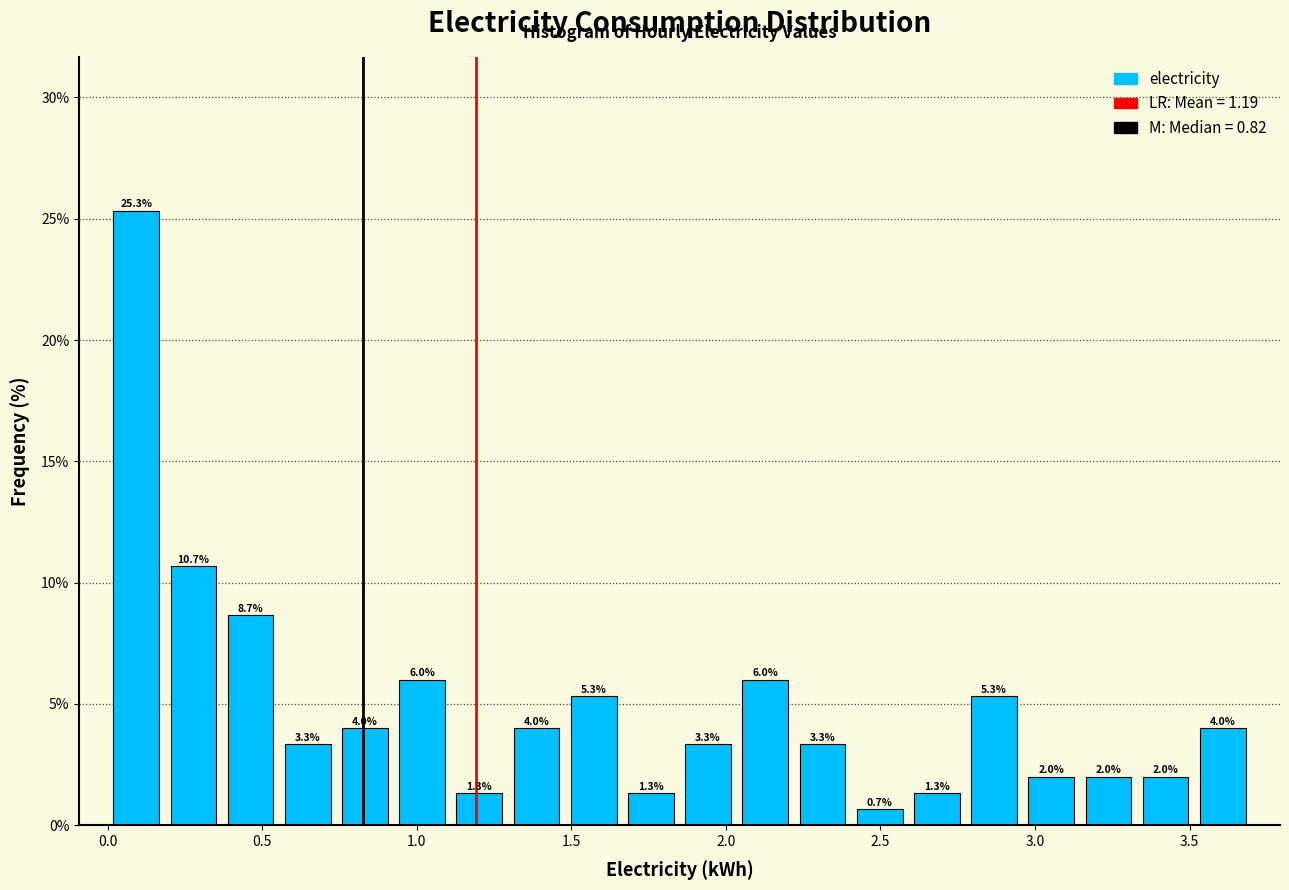

Read against the x-axis, roughly where is the centre of the tallest bar?

0.10